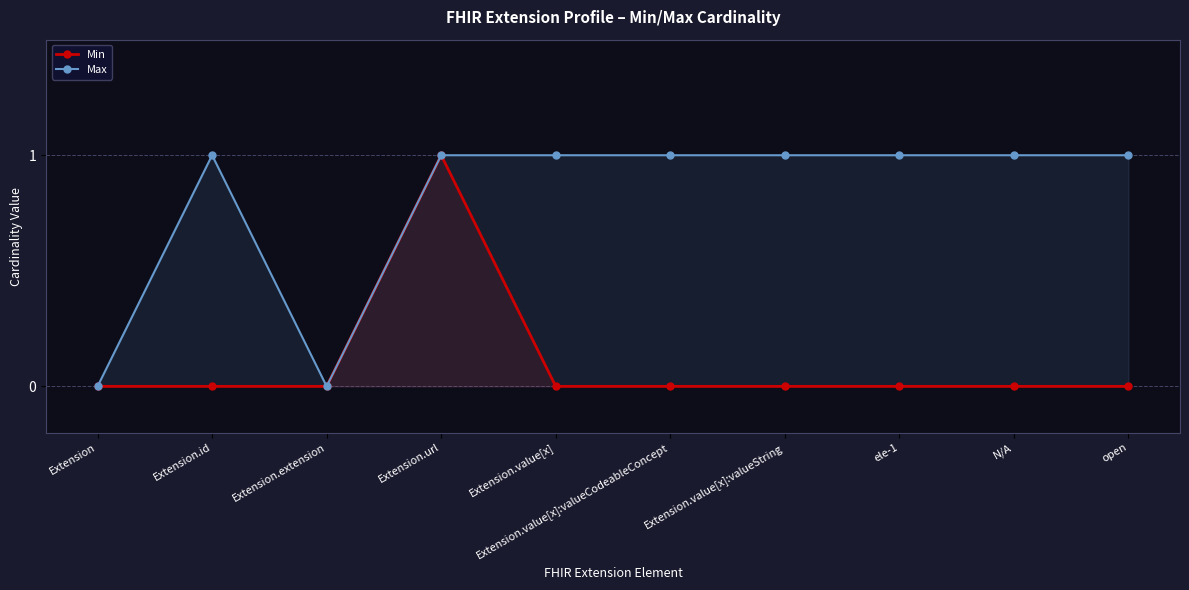

What is the label of the 2nd point from the right?

N/A